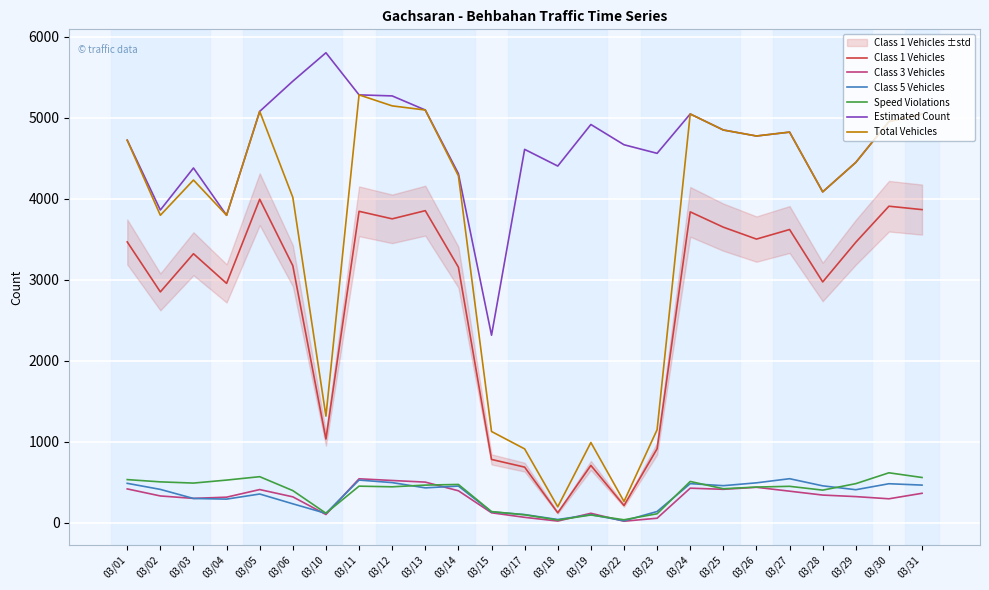

What is the difference between the maximum and second lowest values in the Speed Violations series?

580